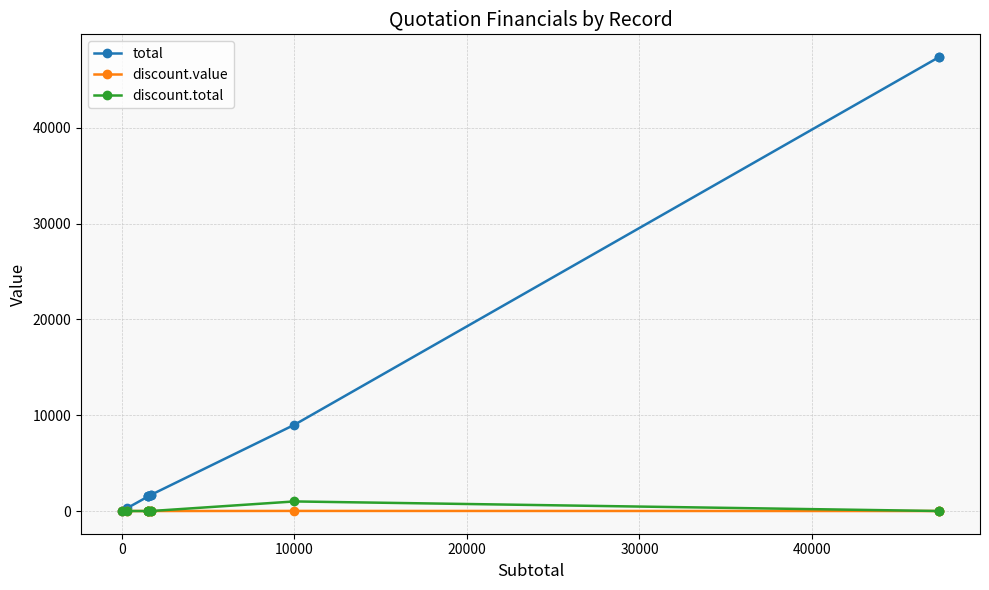

The total series shows 13054.5 at 9. True or false?

False